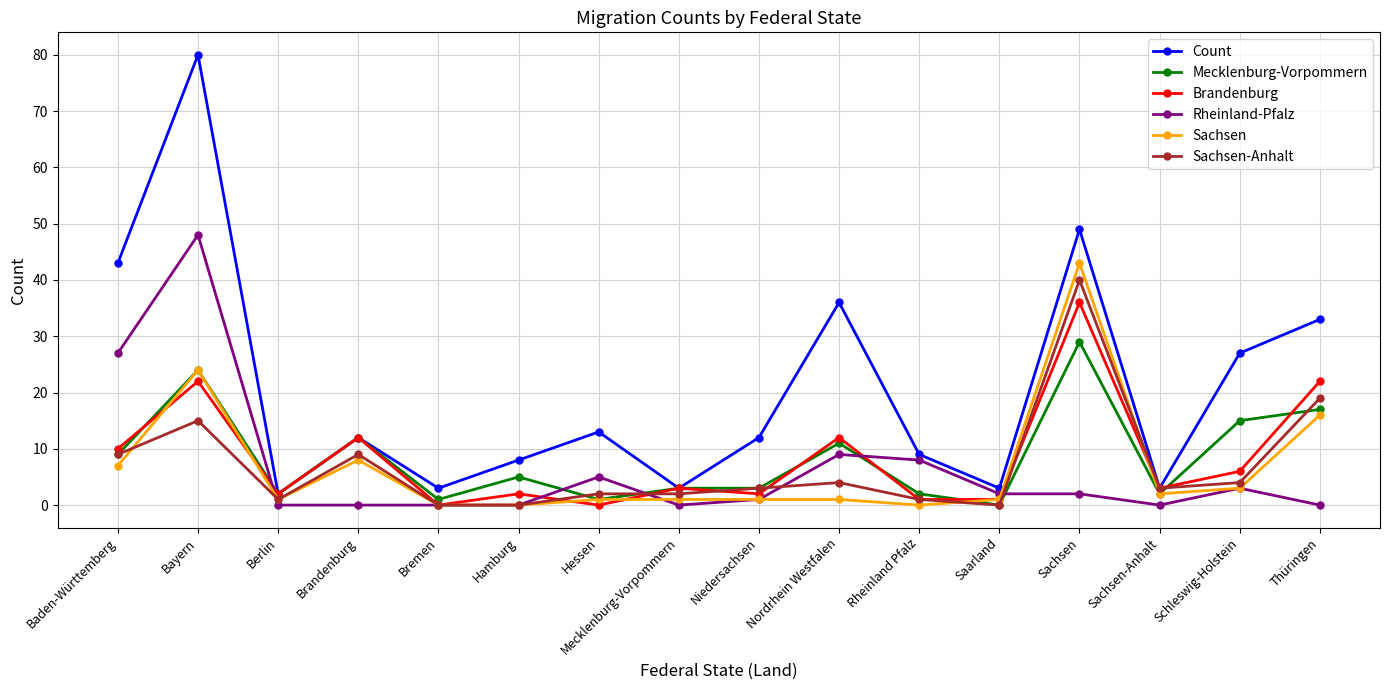

True or false: Sachsen has a value of -13 at Bremen.

False